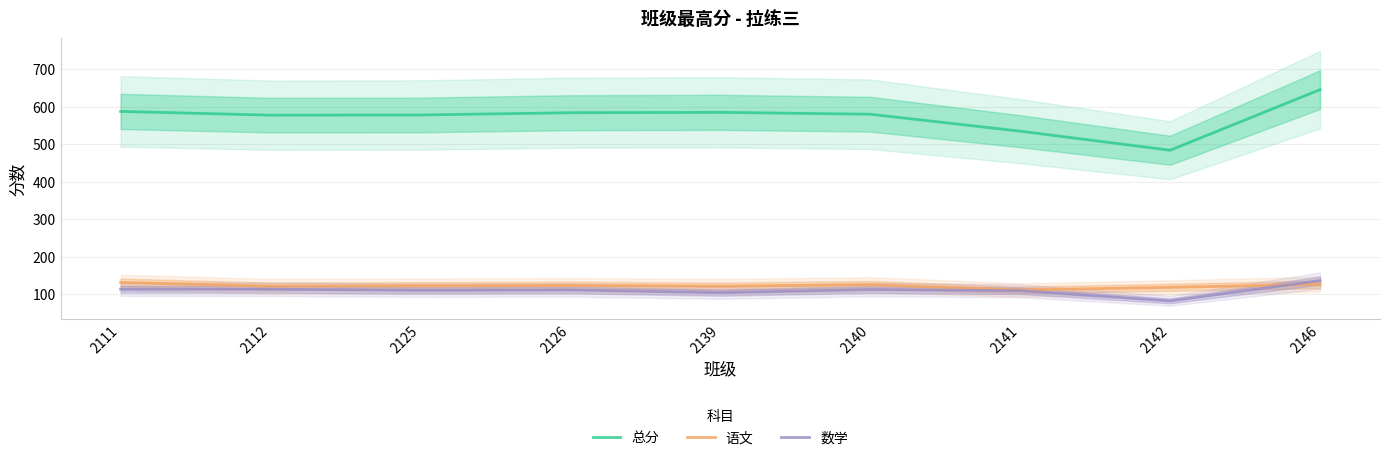

Does the chart have visible grid lines?

Yes